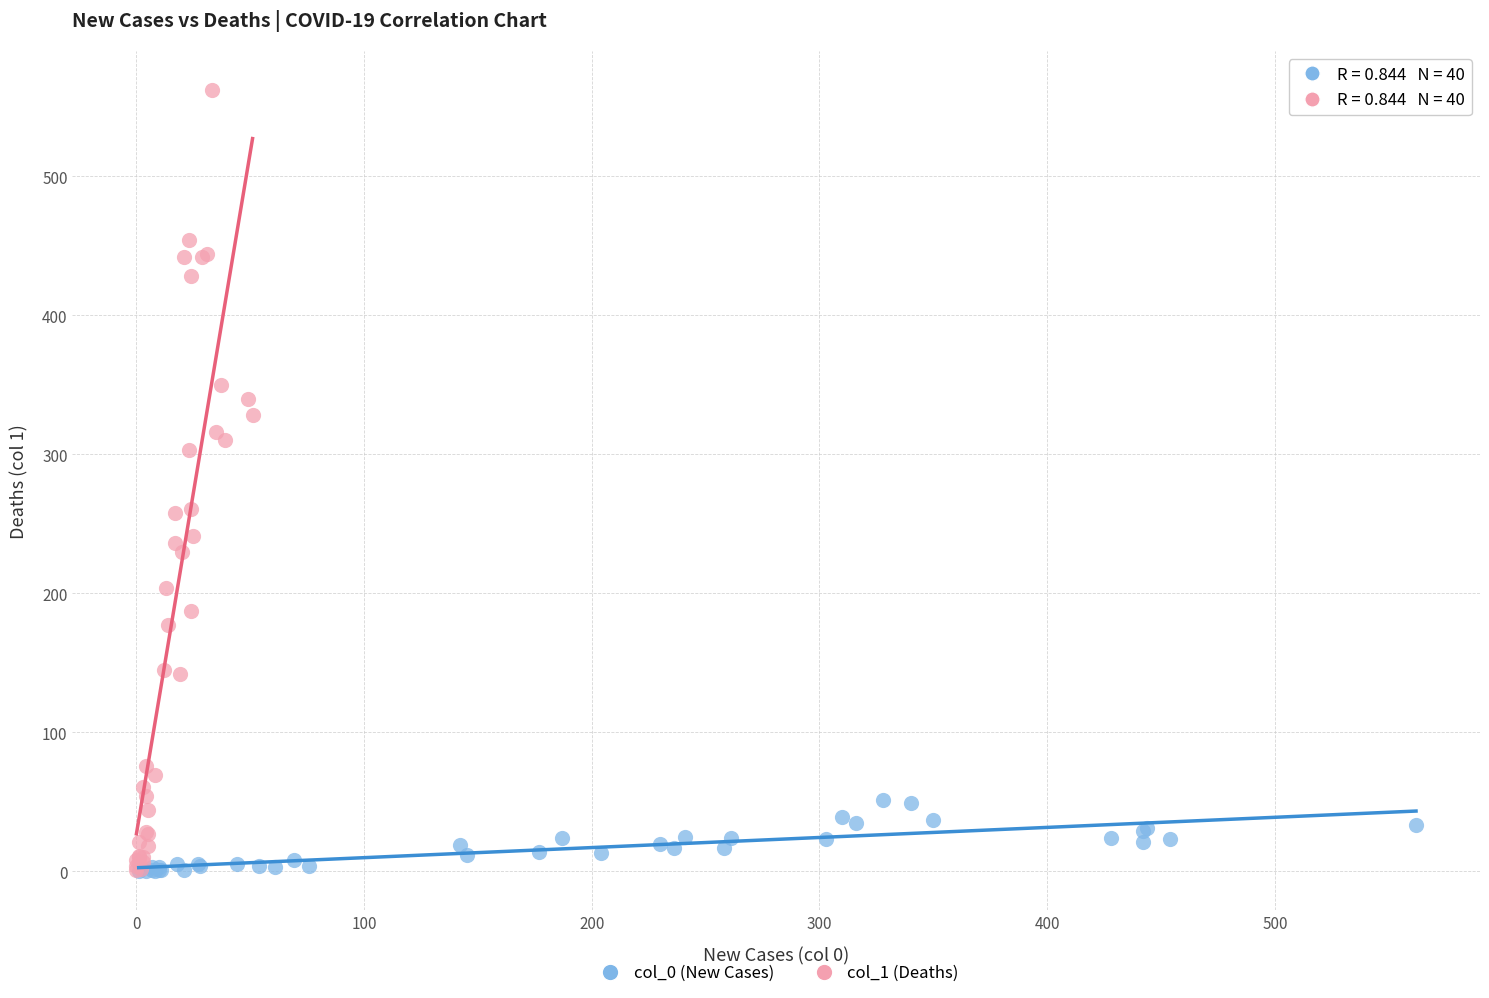

Which series has the widest spread of Y values?

col_1 (Deaths)